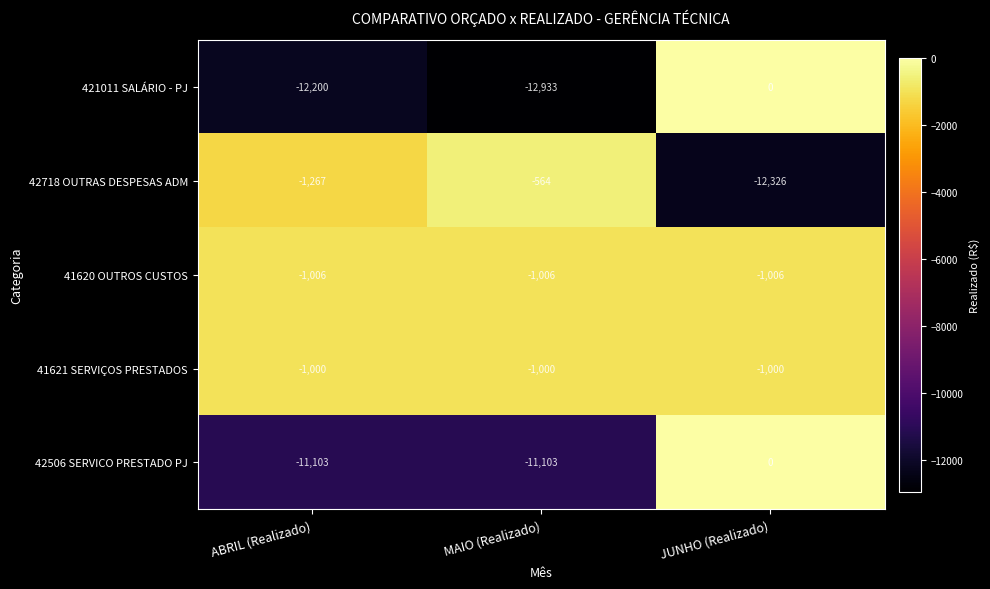

Reading left to right, what are all the values shown in this chart?

421011 SALÁRIO - PJ: ABRIL (Realizado)=-12200	MAIO (Realizado)=-12933	JUNHO (Realizado)=0
42718 OUTRAS DESPESAS ADM: ABRIL (Realizado)=-1267	MAIO (Realizado)=-564	JUNHO (Realizado)=-12326
41620 OUTROS CUSTOS: ABRIL (Realizado)=-1006	MAIO (Realizado)=-1006	JUNHO (Realizado)=-1006
41621 SERVIÇOS PRESTADOS: ABRIL (Realizado)=-1000	MAIO (Realizado)=-1000	JUNHO (Realizado)=-1000
42506 SERVICO PRESTADO PJ: ABRIL (Realizado)=-11103	MAIO (Realizado)=-11103	JUNHO (Realizado)=0